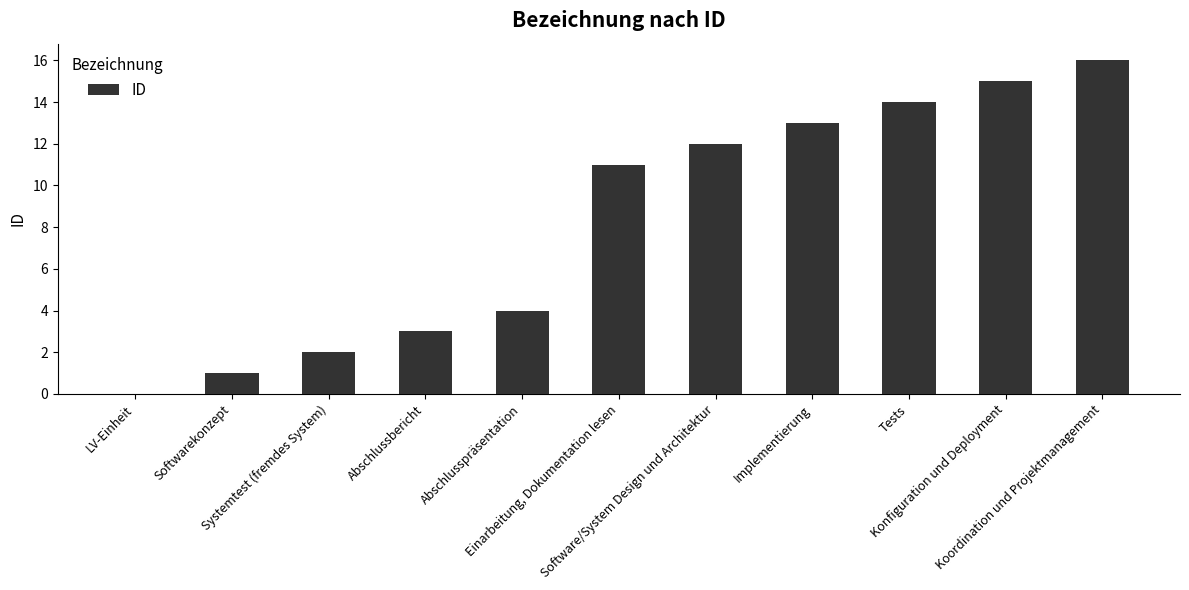

What is the greatest value displayed?

16